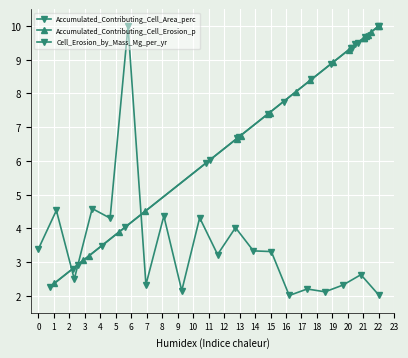

How many data points in Accumulated_Contributing_Cell_Area_perc are less than 7?

9